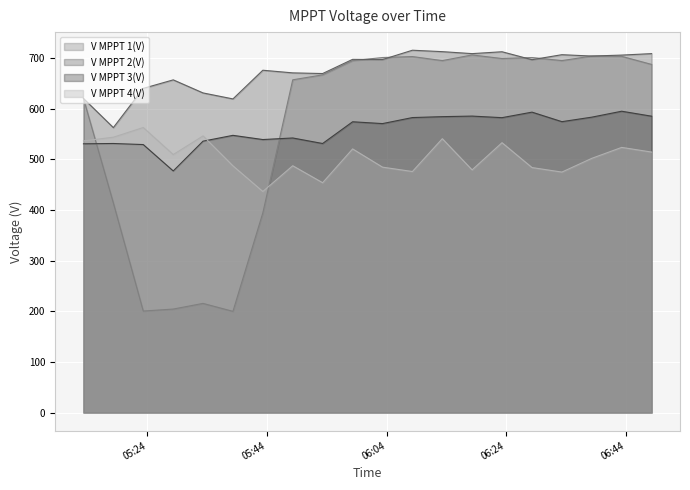

What is the difference between the second highest and second lowest values in the V MPPT 2(V) series?

93.3